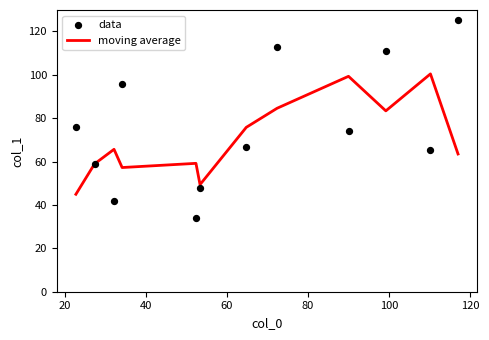

What is the lowest value of the moving average series?

44.9